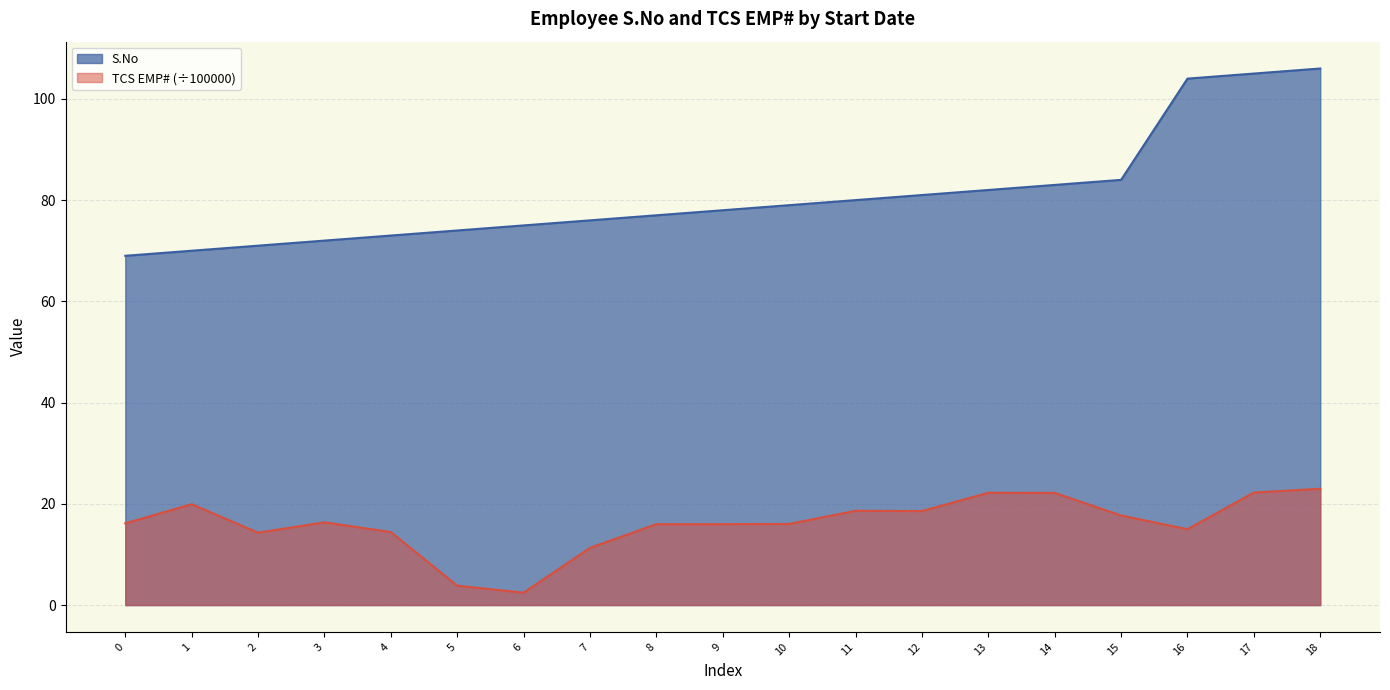

Reading left to right, extract all data points from this chart.

S.No: 69.0	70.0	71.0	72.0	73.0	74.0	75.0	76.0	77.0	78.0	79.0	80.0	81.0	82.0	83.0	84.0	104.0	105.0	106.0
TCS EMP#: 16.1	19.9	14.3	16.3	14.4	3.8	2.4	11.3	16.0	16.0	16.0	18.6	18.6	22.2	22.2	17.7	15.0	22.2	23.0